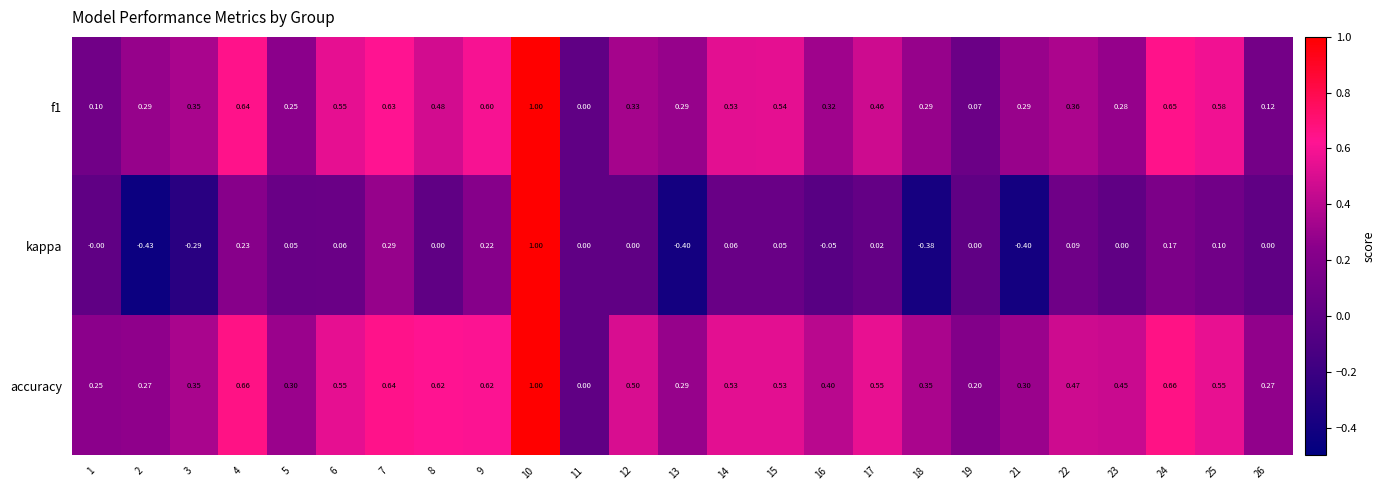

At which category is the sum across all series the highest?

10